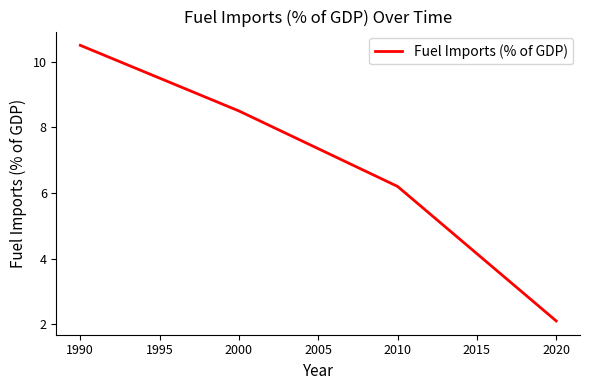

What is the difference between the second highest and second lowest values?

2.3